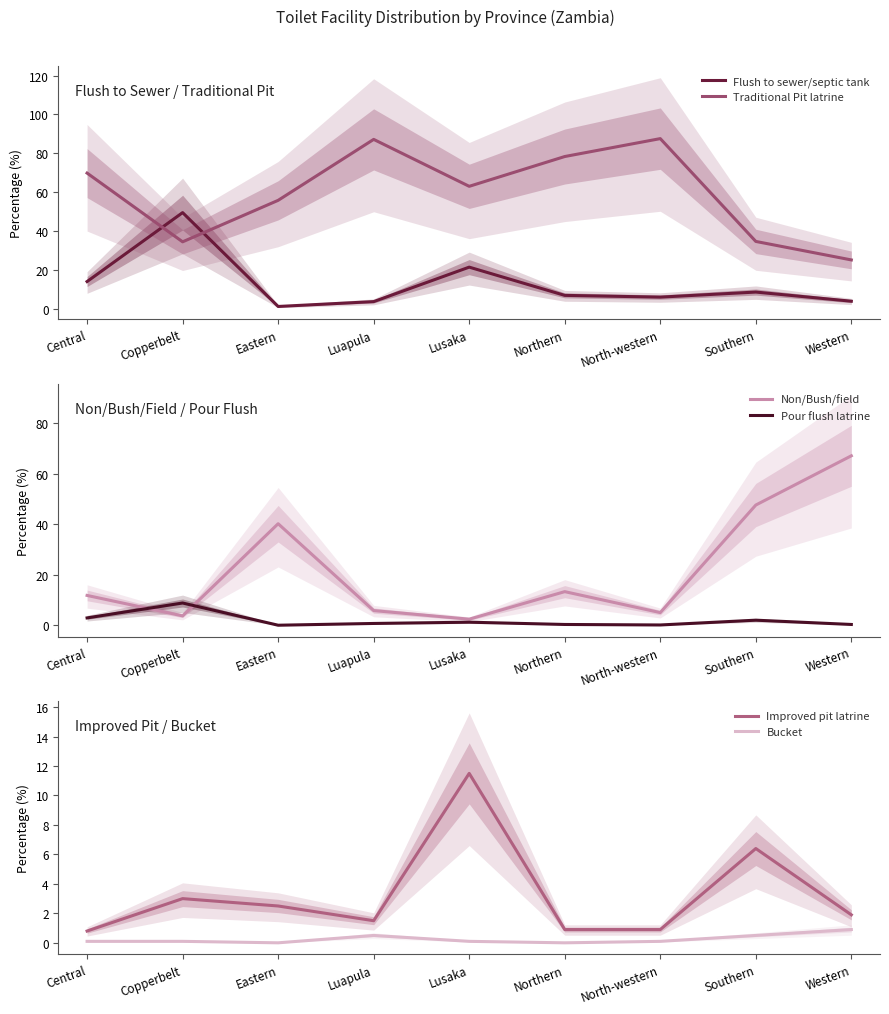

After their last crossing, which series has the higher values: Pour flush latrine or Bucket?

Bucket